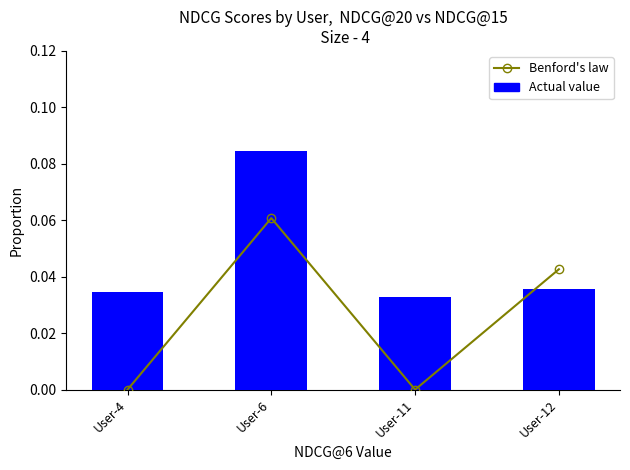

Reading left to right, what are all the values shown in this chart?

Benford's law: 0.0	0.1	0.0	0.0
Actual value: 0.0	0.1	0.0	0.0